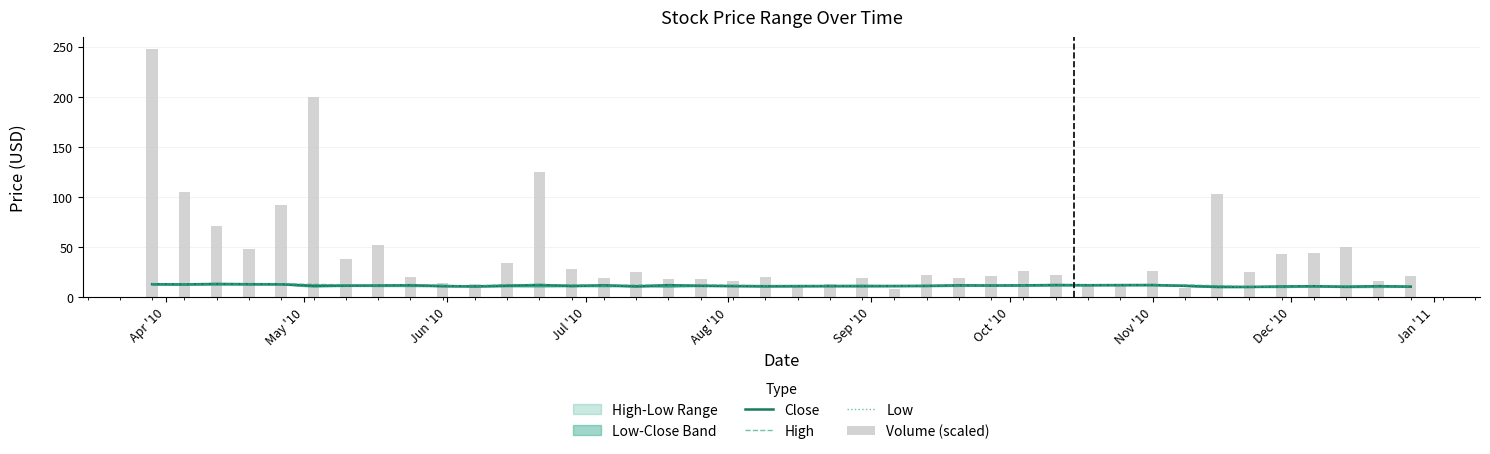

At which category is the sum across all series the highest?

Apr '10